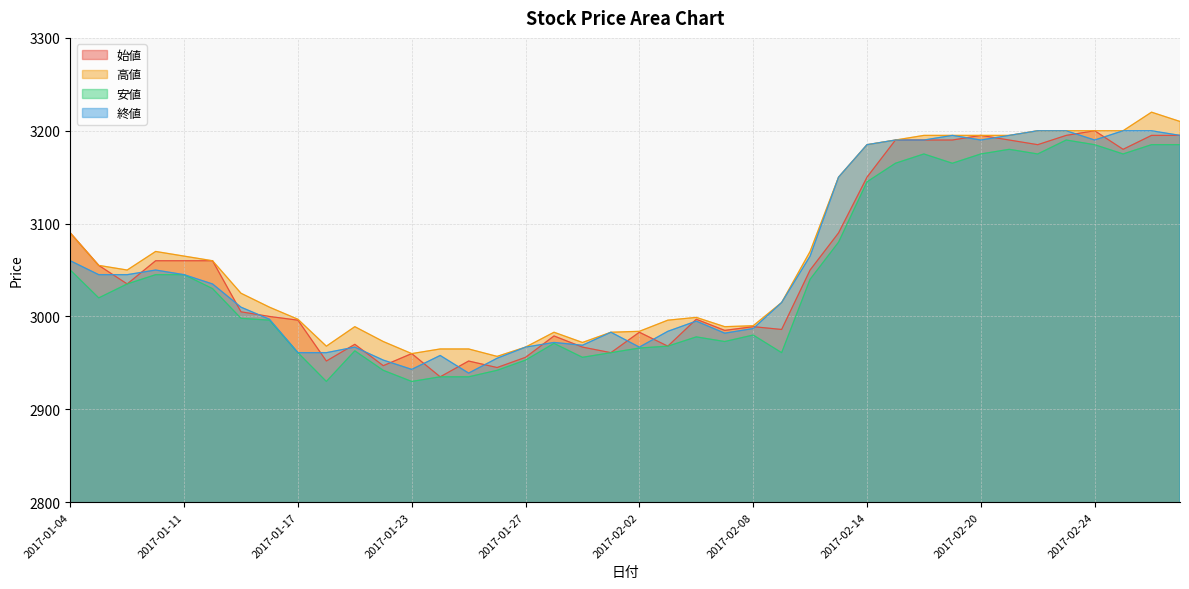

Reading right to left, extract all data points from this chart.

始値: 2017-03-01=3195	2017-02-28=3195	2017-02-27=3180	2017-02-24=3200	2017-02-23=3195	2017-02-22=3185	2017-02-21=3190	2017-02-20=3195	2017-02-17=3190	2017-02-16=3190	2017-02-15=3190	2017-02-14=3150	2017-02-13=3090	2017-02-10=3050	2017-02-09=2986	2017-02-08=2989	2017-02-07=2985	2017-02-06=2997	2017-02-03=2968	2017-02-02=2983	2017-02-01=2961	2017-01-31=2967	2017-01-30=2979	2017-01-27=2956	2017-01-26=2945	2017-01-25=2952	2017-01-24=2935	2017-01-23=2960	2017-01-20=2947	2017-01-19=2970	2017-01-18=2952	2017-01-17=2996	2017-01-16=3000	2017-01-13=3005	2017-01-12=3060	2017-01-11=3060	2017-01-10=3060	2017-01-06=3035	2017-01-05=3055	2017-01-04=3090
高値: 2017-03-01=3210	2017-02-28=3220	2017-02-27=3200	2017-02-24=3200	2017-02-23=3200	2017-02-22=3200	2017-02-21=3195	2017-02-20=3195	2017-02-17=3195	2017-02-16=3195	2017-02-15=3190	2017-02-14=3185	2017-02-13=3150	2017-02-10=3070	2017-02-09=3015	2017-02-08=2990	2017-02-07=2989	2017-02-06=2999	2017-02-03=2996	2017-02-02=2984	2017-02-01=2983	2017-01-31=2972	2017-01-30=2983	2017-01-27=2967	2017-01-26=2957	2017-01-25=2965	2017-01-24=2965	2017-01-23=2960	2017-01-20=2973	2017-01-19=2989	2017-01-18=2968	2017-01-17=2997	2017-01-16=3010	2017-01-13=3025	2017-01-12=3060	2017-01-11=3065	2017-01-10=3070	2017-01-06=3050	2017-01-05=3055	2017-01-04=3090
安値: 2017-03-01=3185	2017-02-28=3185	2017-02-27=3175	2017-02-24=3185	2017-02-23=3190	2017-02-22=3175	2017-02-21=3180	2017-02-20=3175	2017-02-17=3165	2017-02-16=3175	2017-02-15=3165	2017-02-14=3145	2017-02-13=3080	2017-02-10=3040	2017-02-09=2961	2017-02-08=2980	2017-02-07=2973	2017-02-06=2978	2017-02-03=2968	2017-02-02=2966	2017-02-01=2961	2017-01-31=2956	2017-01-30=2971	2017-01-27=2953	2017-01-26=2942	2017-01-25=2935	2017-01-24=2935	2017-01-23=2930	2017-01-20=2942	2017-01-19=2963	2017-01-18=2930	2017-01-17=2961	2017-01-16=2996	2017-01-13=2998	2017-01-12=3030	2017-01-11=3045	2017-01-10=3045	2017-01-06=3035	2017-01-05=3020	2017-01-04=3050
終値: 2017-03-01=3195	2017-02-28=3200	2017-02-27=3200	2017-02-24=3190	2017-02-23=3200	2017-02-22=3200	2017-02-21=3195	2017-02-20=3190	2017-02-17=3195	2017-02-16=3190	2017-02-15=3190	2017-02-14=3185	2017-02-13=3150	2017-02-10=3065	2017-02-09=3015	2017-02-08=2987	2017-02-07=2982	2017-02-06=2995	2017-02-03=2984	2017-02-02=2967	2017-02-01=2983	2017-01-31=2969	2017-01-30=2972	2017-01-27=2967	2017-01-26=2955	2017-01-25=2939	2017-01-24=2958	2017-01-23=2943	2017-01-20=2953	2017-01-19=2967	2017-01-18=2961	2017-01-17=2961	2017-01-16=2997	2017-01-13=3010	2017-01-12=3035	2017-01-11=3045	2017-01-10=3050	2017-01-06=3045	2017-01-05=3045	2017-01-04=3060